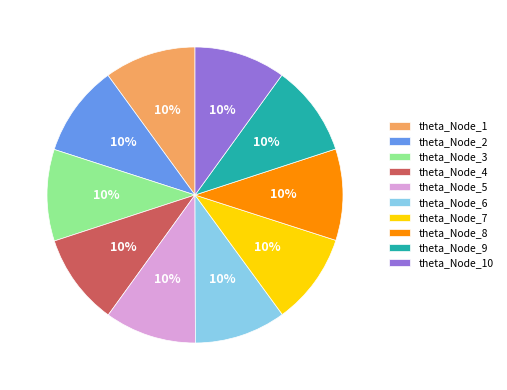

To the nearest percent, what is the combined percentage of theta_Node_4 and theta_Node_8?

20%